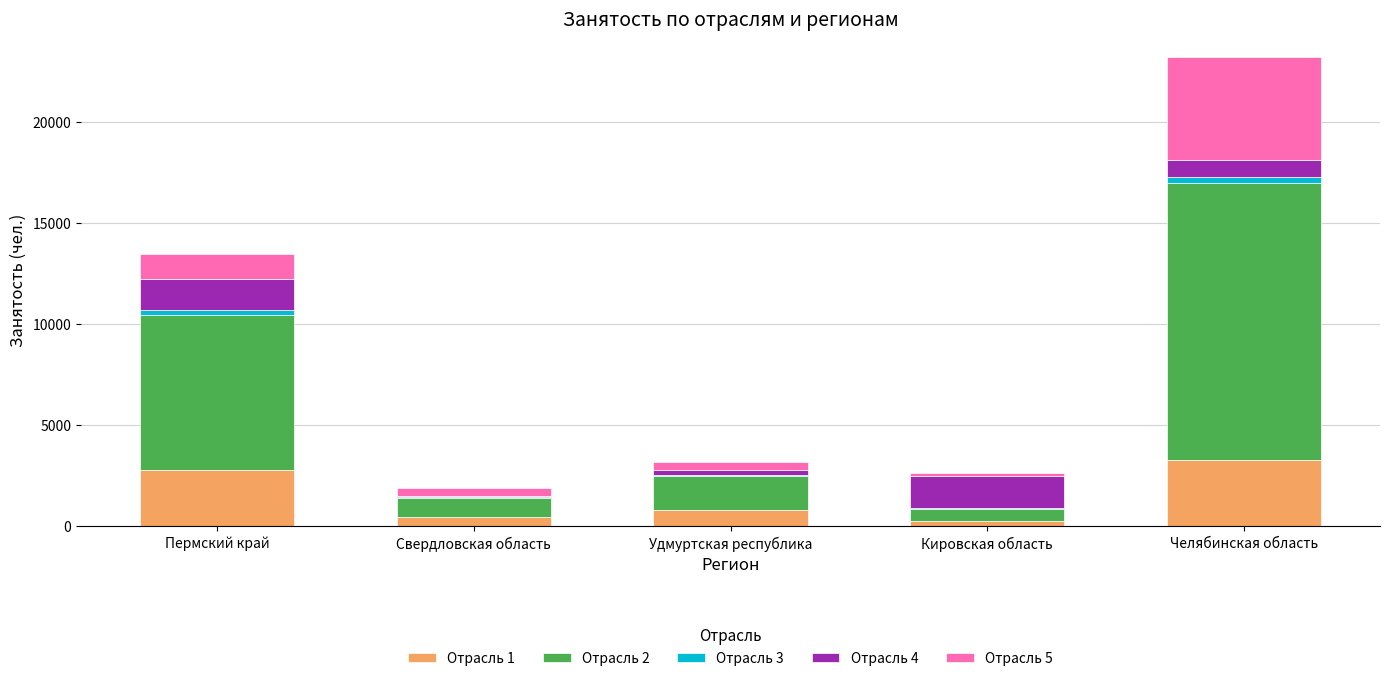

Reading left to right, list the values for the Отрасль 1 series.

Пермский край=2779	Свердловская область=447	Удмуртская республика=823	Кировская область=273	Челябинская область=3259